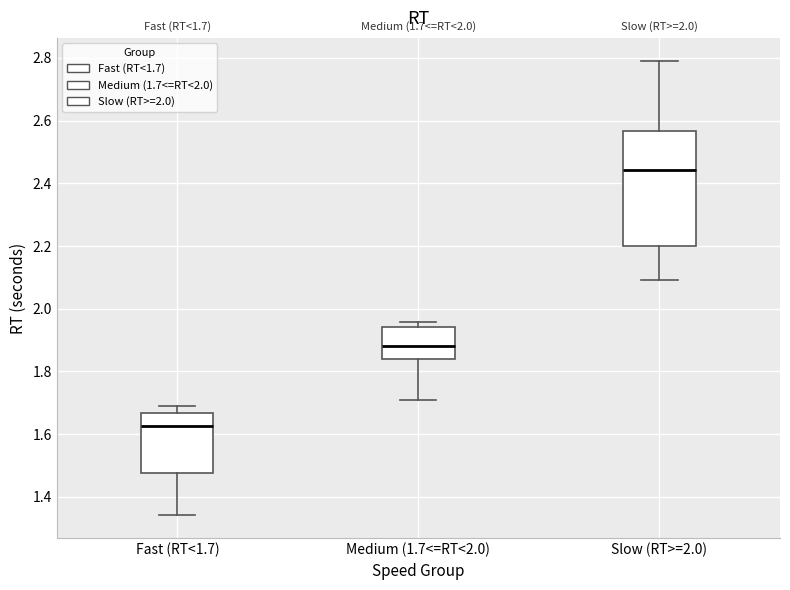

Comparing the boxes themselves (not the whiskers), which one is the tallest?

Slow (RT>=2.0)